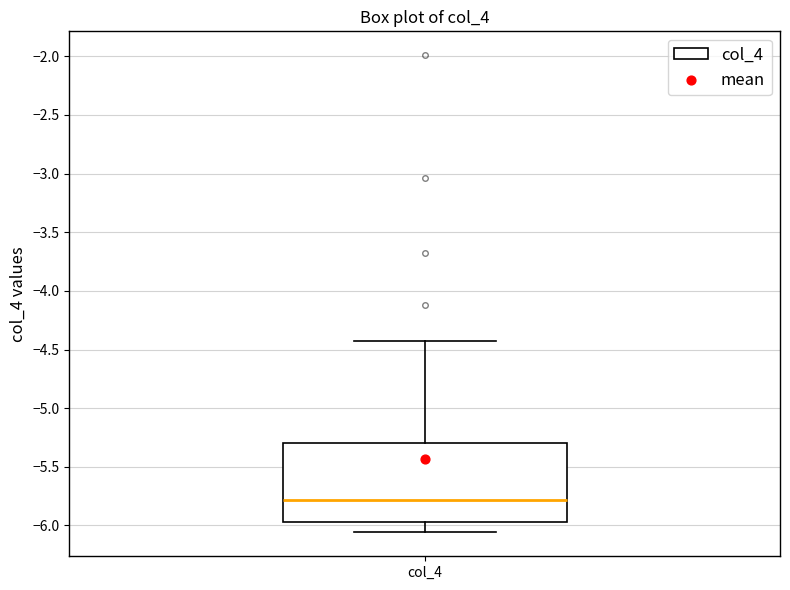

Transcribe this box plot: give where the median line is, the range the box spans, and where the two whiskers end, as read against the y-axis. The values are not printed on the chart, so give them approximately, as read against the axis.

median -5.80, box -5.95 to -5.30, whiskers -6.05 to -4.45